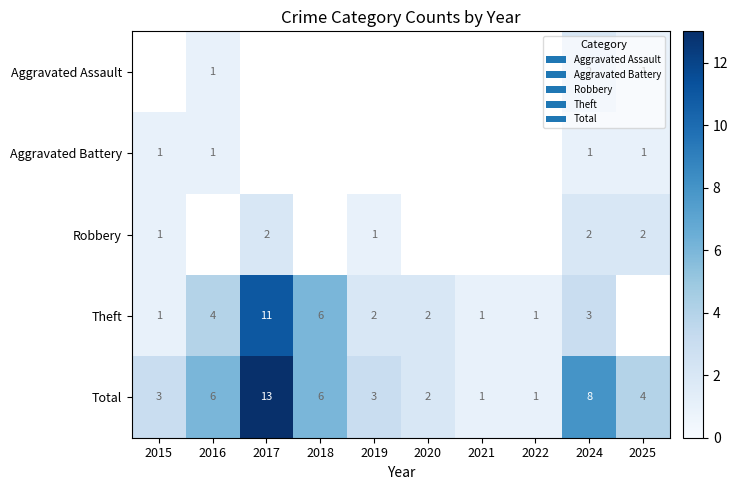

What is the difference between the second highest and second lowest values in the Total series?

7